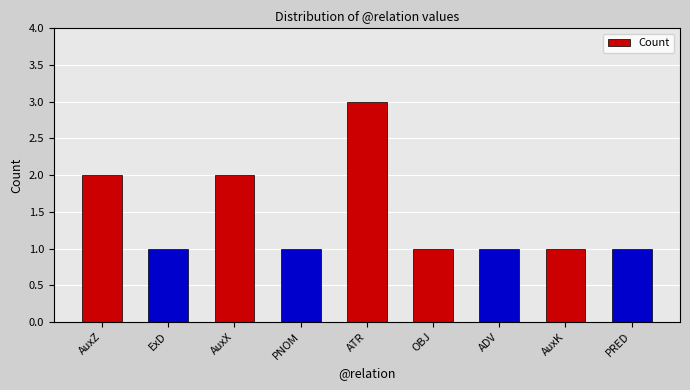

What is the maximum value shown in the chart?

3